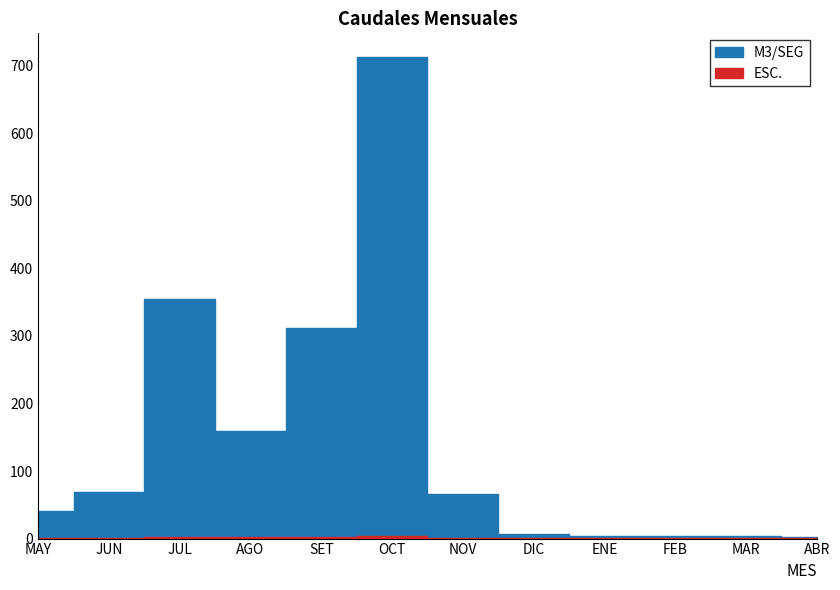

Reading left to right, transcribe all the data shown in this chart.

ESC.: 1.2	1.4	2.9	2.0	2.7	4.0	1.4	0.4	0.3	0.3	0.2	0.2
M3/SEG: 41.0	69.6	354.0	159.2	311.8	712.1	66.0	6.9	4.4	3.9	3.6	3.0